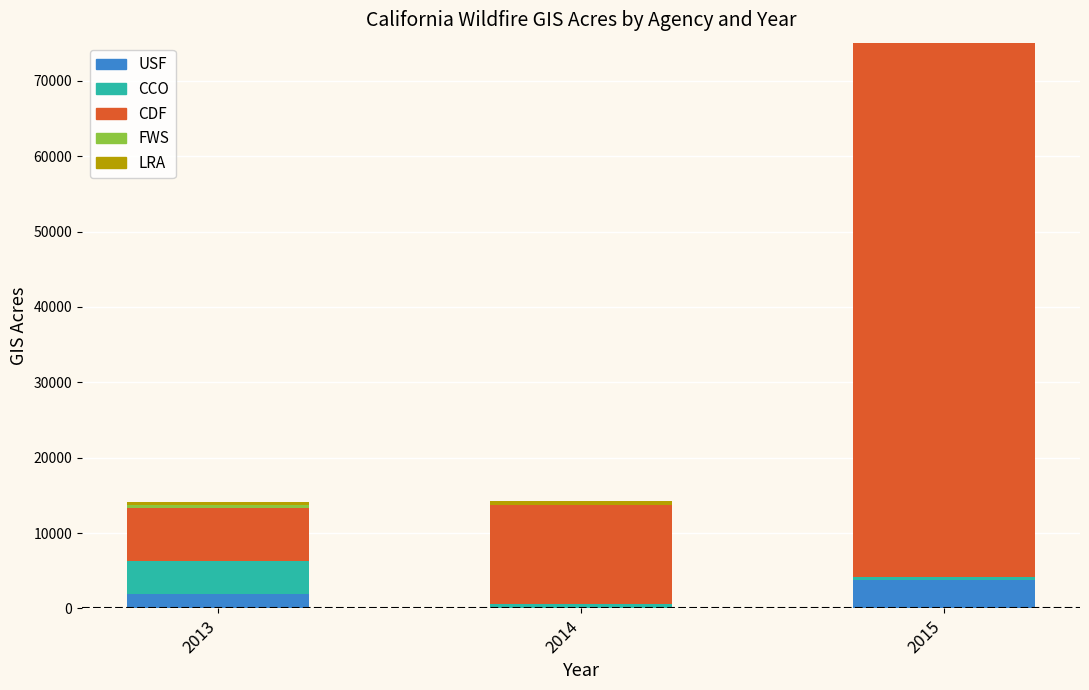

At which category is the sum across all series the highest?

2015